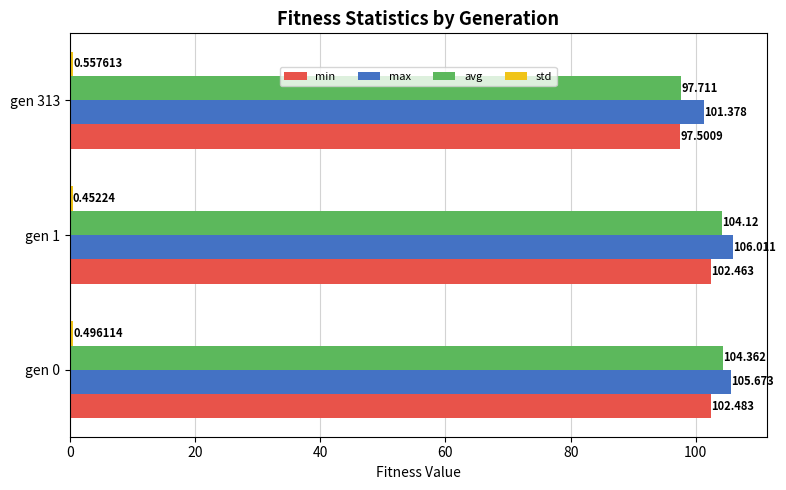

Rank the categories by min value from lowest to highest.

gen 313, gen 1, gen 0